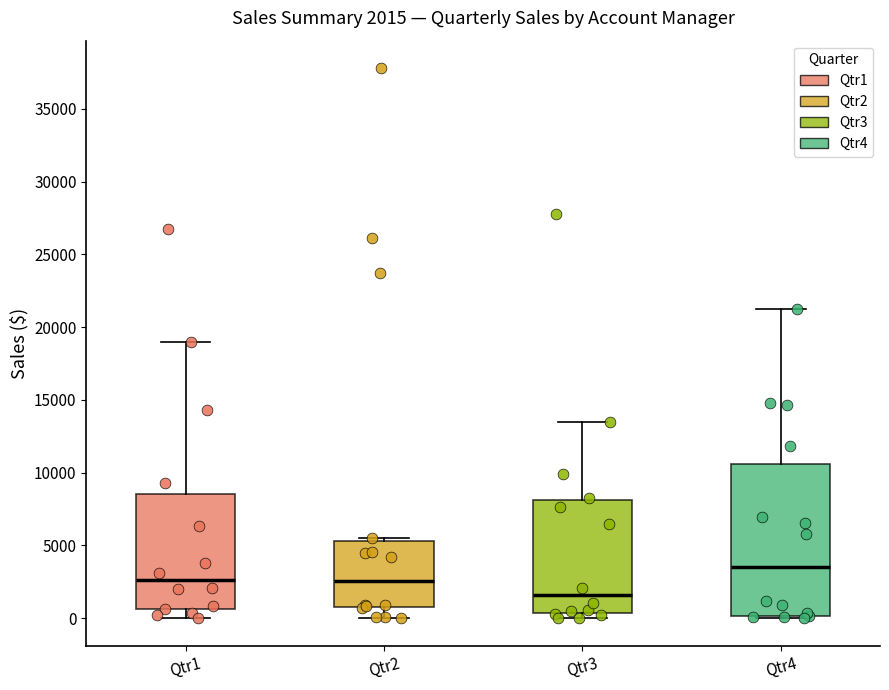

Comparing the boxes themselves (not the whiskers), which one is the tallest?

Qtr4